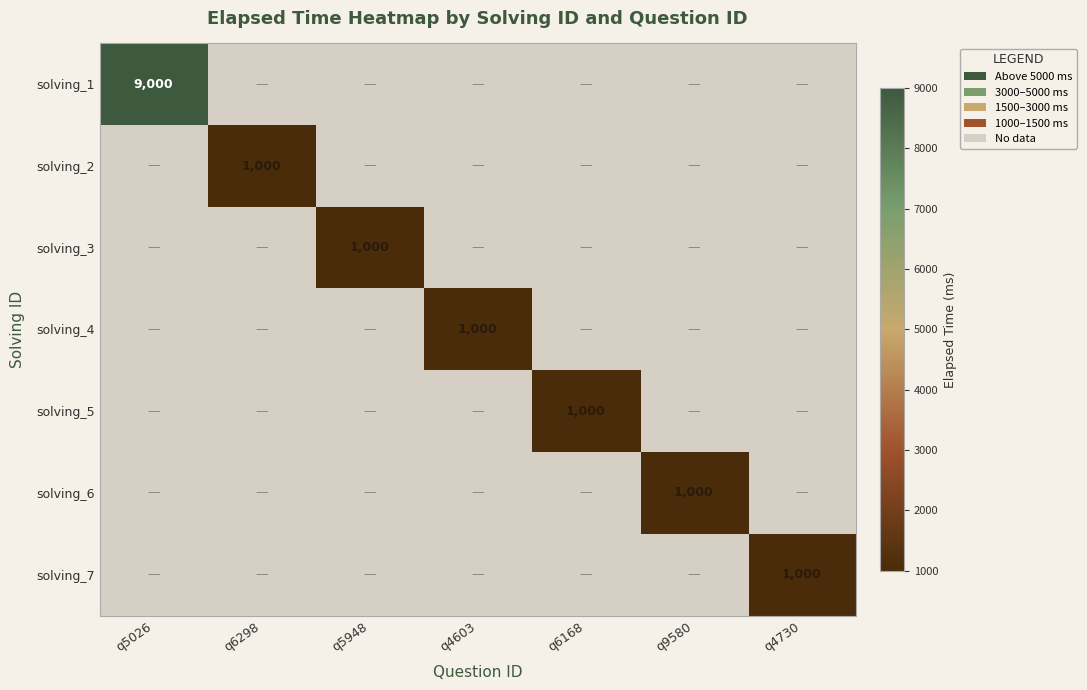

True or false: solving_5 has a value of 1000 at q6168.

True